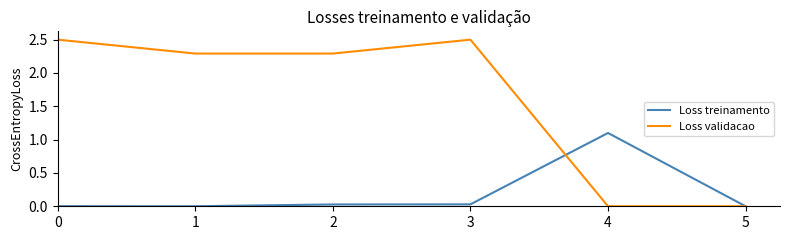

How many lines are shown in the chart?

2